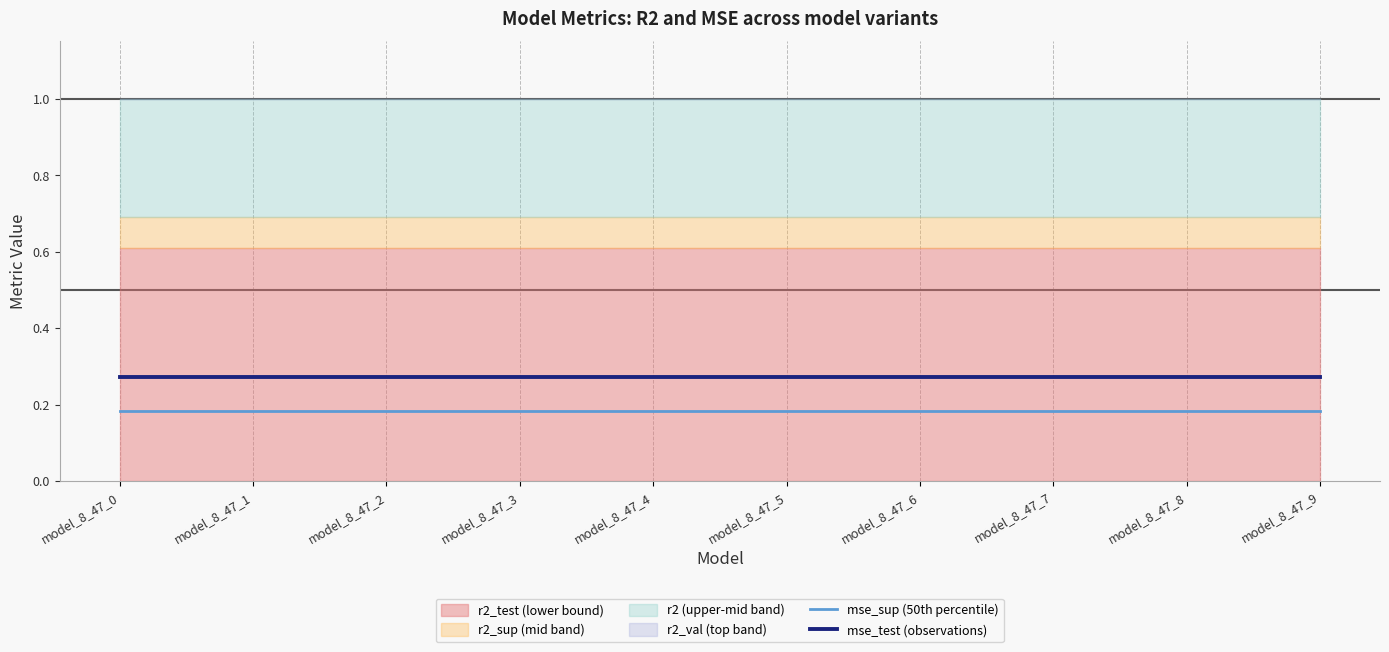

Does the chart display data point markers on the line(s)?

No